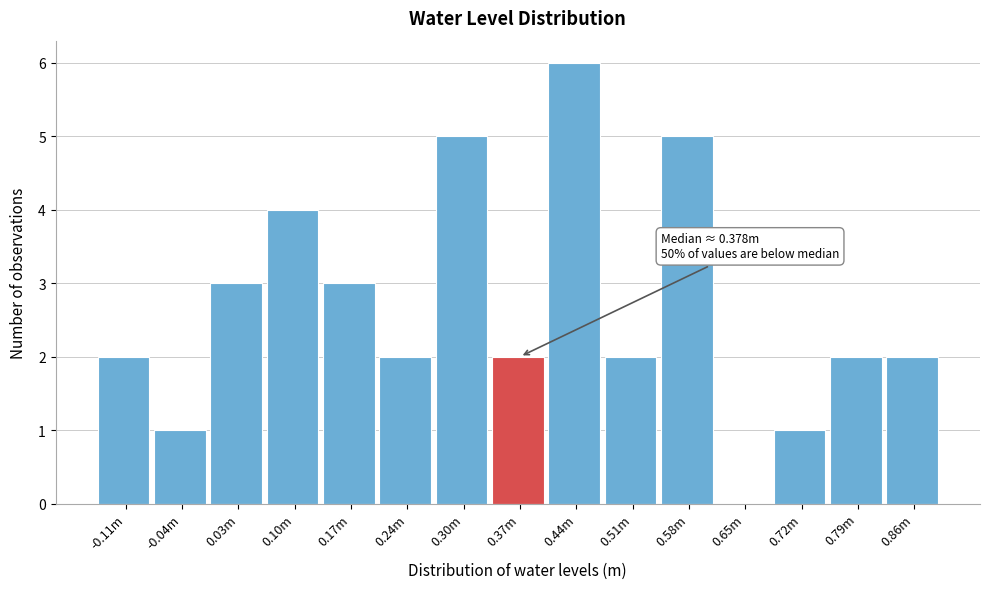

Reading right to left, list all the values displayed in this chart.

0.86m=2	0.79m=2	0.72m=1	0.65m=0	0.58m=5	0.51m=2	0.44m=6	0.37m=2	0.30m=5	0.24m=2	0.17m=3	0.10m=4	0.03m=3	-0.04m=1	-0.11m=2